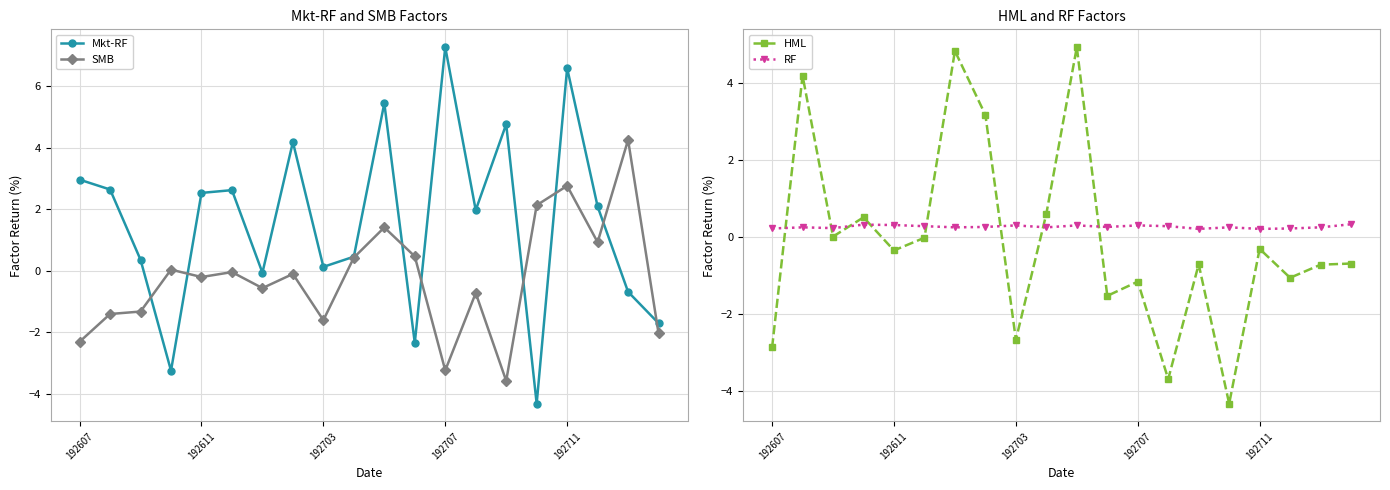

How many times do RF and SMB cross each other?

4